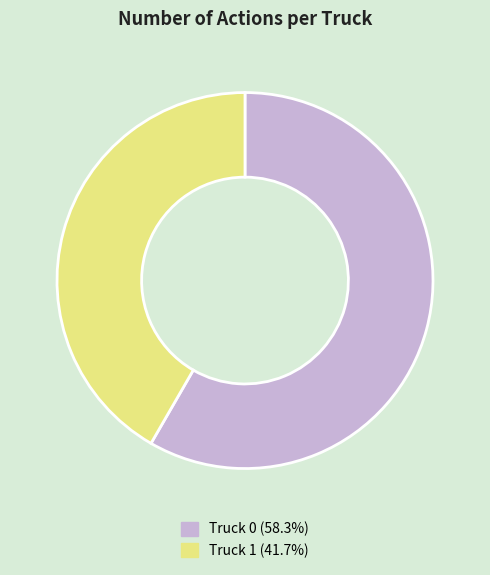

Is Truck 0 the majority of the pie?

Yes